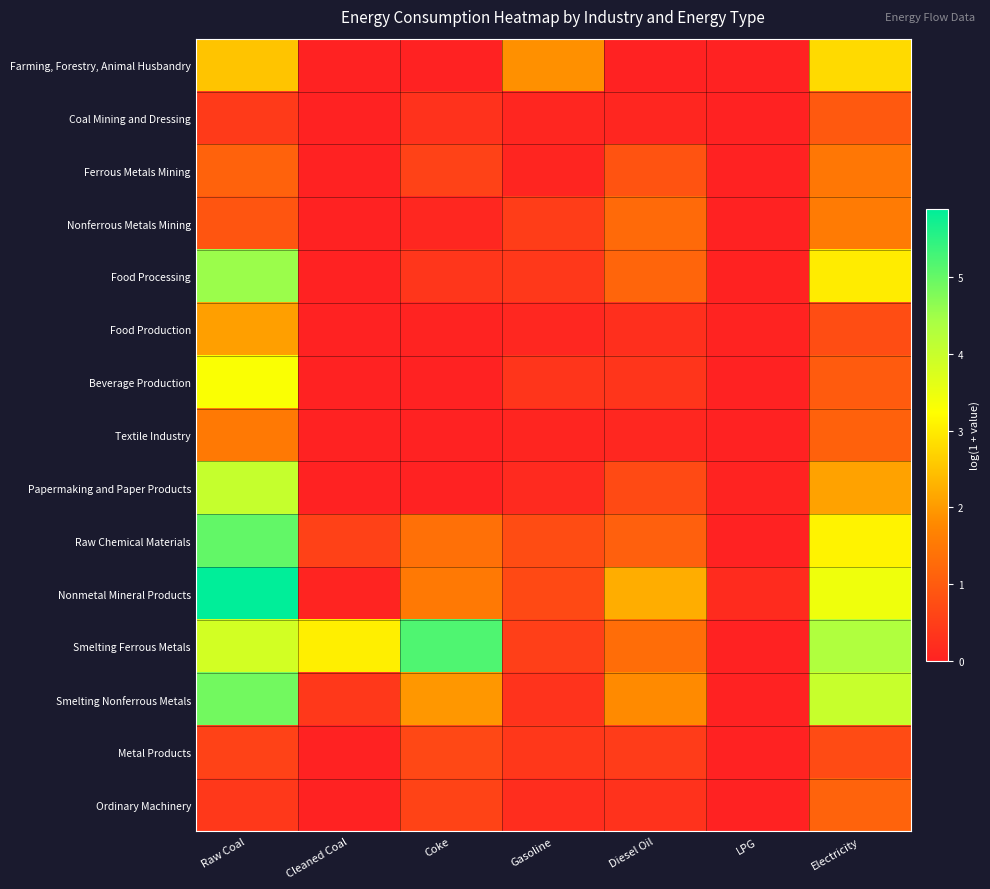

Reading right to left, list all the values displayed in this chart.

Farming, Forestry, Animal Husbandry: Electricity=2.8	LPG=0.0	Diesel Oil=0.0	Gasoline=1.9	Coke=0.0	Cleaned Coal=0.0	Raw Coal=2.5
Coal Mining and Dressing: Electricity=1.0	LPG=0.0	Diesel Oil=0.1	Gasoline=0.1	Coke=0.3	Cleaned Coal=0.0	Raw Coal=0.4
Ferrous Metals Mining: Electricity=1.5	LPG=0.0	Diesel Oil=0.9	Gasoline=0.1	Coke=0.6	Cleaned Coal=0.0	Raw Coal=1.1
Nonferrous Metals Mining: Electricity=1.6	LPG=0.0	Diesel Oil=1.3	Gasoline=0.5	Coke=0.1	Cleaned Coal=0.0	Raw Coal=0.9
Food Processing: Electricity=3.0	LPG=0.0	Diesel Oil=1.2	Gasoline=0.4	Coke=0.4	Cleaned Coal=0.0	Raw Coal=4.5
Food Production: Electricity=0.7	LPG=0.0	Diesel Oil=0.2	Gasoline=0.1	Coke=0.0	Cleaned Coal=0.0	Raw Coal=2.1
Beverage Production: Electricity=1.0	LPG=0.0	Diesel Oil=0.3	Gasoline=0.4	Coke=0.0	Cleaned Coal=0.0	Raw Coal=3.3
Textile Industry: Electricity=1.1	LPG=0.0	Diesel Oil=0.1	Gasoline=0.1	Coke=0.0	Cleaned Coal=0.0	Raw Coal=1.5
Papermaking and Paper Products: Electricity=2.1	LPG=0.0	Diesel Oil=0.7	Gasoline=0.2	Coke=0.0	Cleaned Coal=0.0	Raw Coal=4.0
Raw Chemical Materials: Electricity=3.1	LPG=0.0	Diesel Oil=1.1	Gasoline=0.7	Coke=1.4	Cleaned Coal=0.5	Raw Coal=5.0
Nonmetal Mineral Products: Electricity=3.5	LPG=0.2	Diesel Oil=2.2	Gasoline=0.7	Coke=1.5	Cleaned Coal=0.1	Raw Coal=5.9
Smelting Ferrous Metals: Electricity=4.3	LPG=0.0	Diesel Oil=1.3	Gasoline=0.5	Coke=5.2	Cleaned Coal=3.0	Raw Coal=3.9
Smelting Nonferrous Metals: Electricity=4.0	LPG=0.0	Diesel Oil=1.8	Gasoline=0.3	Coke=2.0	Cleaned Coal=0.4	Raw Coal=4.9
Metal Products: Electricity=0.7	LPG=0.0	Diesel Oil=0.5	Gasoline=0.4	Coke=0.7	Cleaned Coal=0.0	Raw Coal=0.6
Ordinary Machinery: Electricity=1.1	LPG=0.0	Diesel Oil=0.3	Gasoline=0.2	Coke=0.6	Cleaned Coal=0.0	Raw Coal=0.4